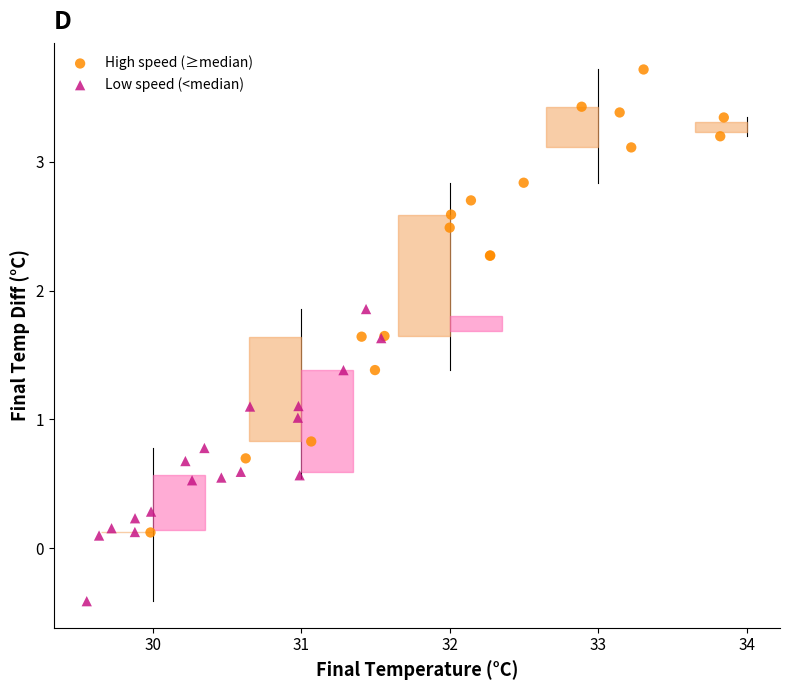

Which series contains the lowest Y value?

Low speed (<median)